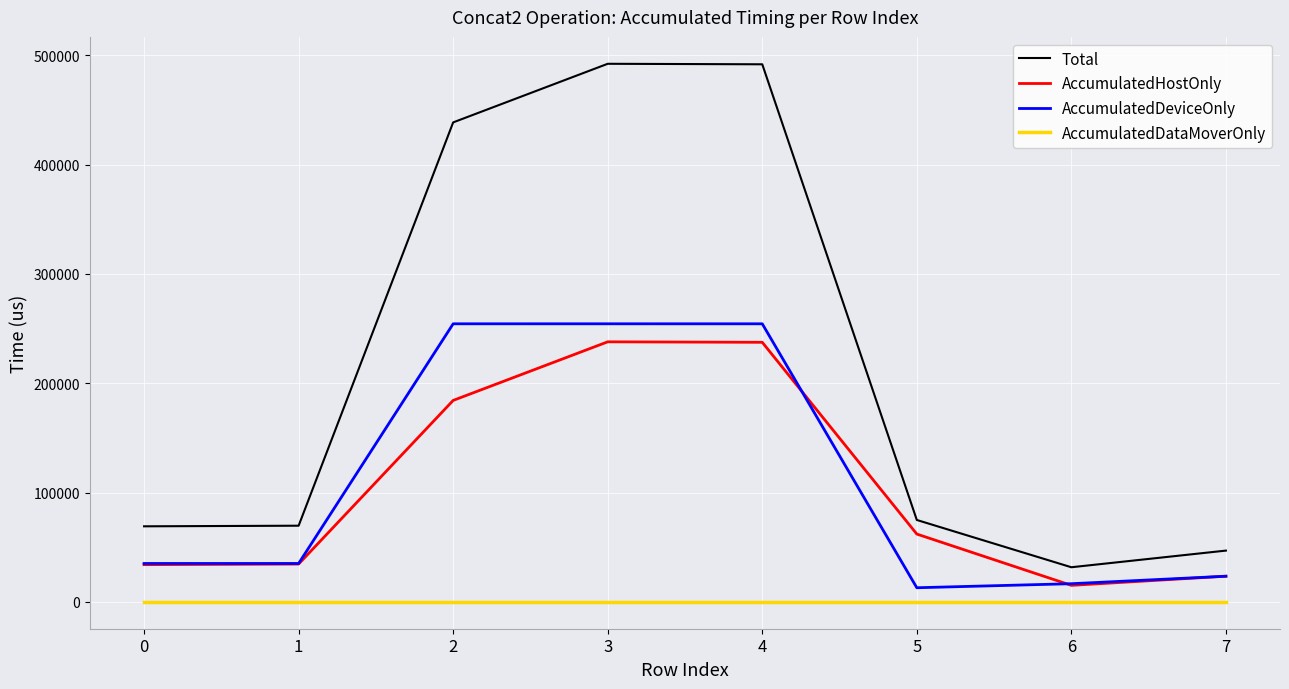

Between 3 and 7, which series saw the biggest shift?

Total